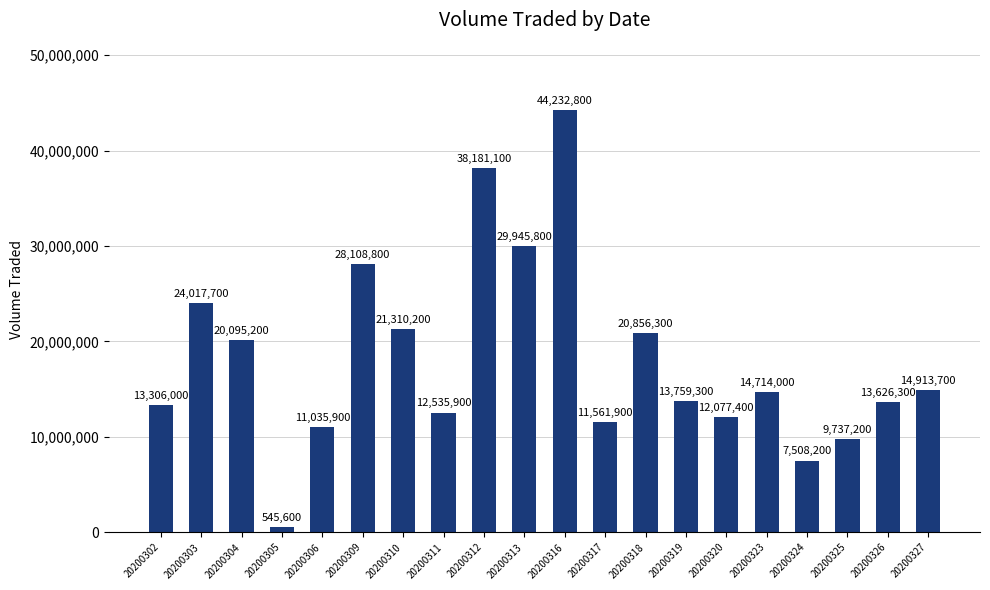

Count the number of data series in this chart.

1